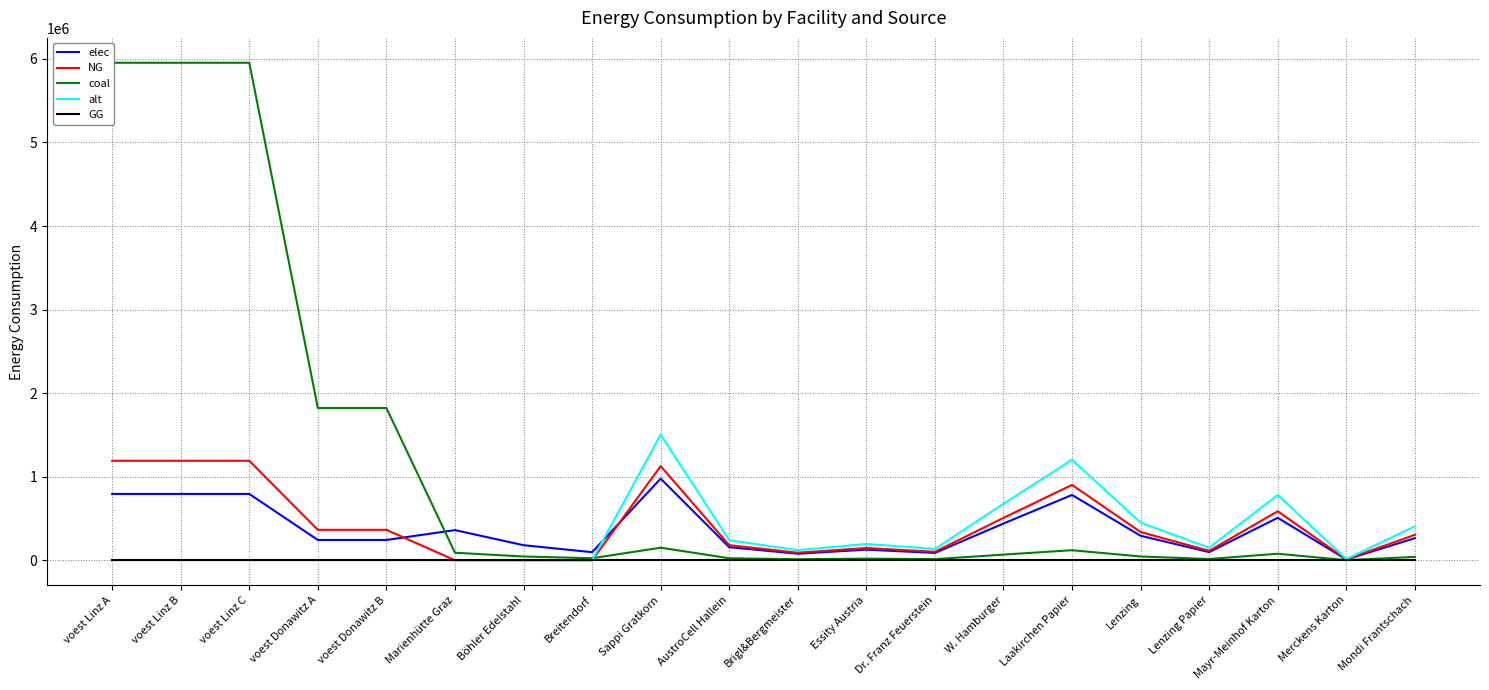

Does the chart display data point markers on the line(s)?

No